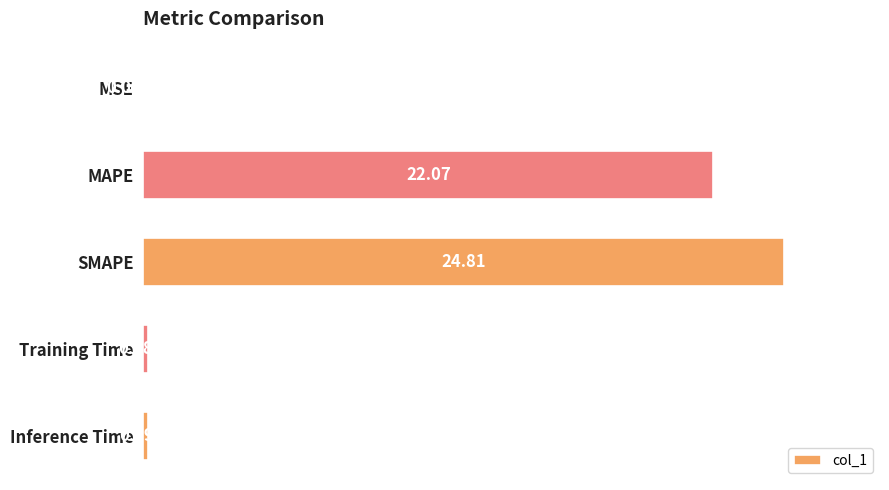

What is the sum of the values at Inference Time and Training Time?

0.4